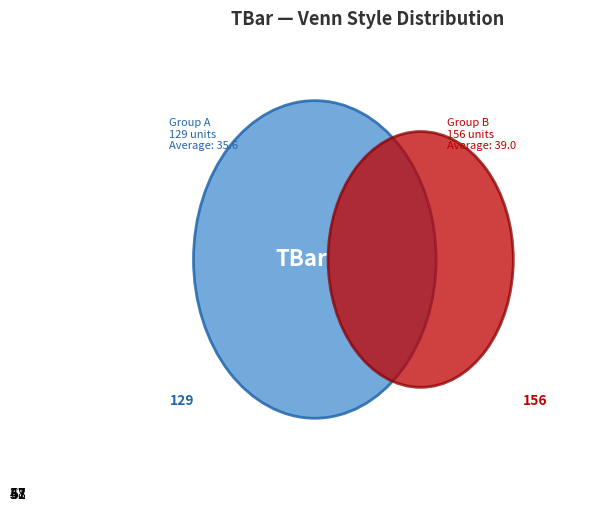

Which has a higher value, 7 or 8?

7